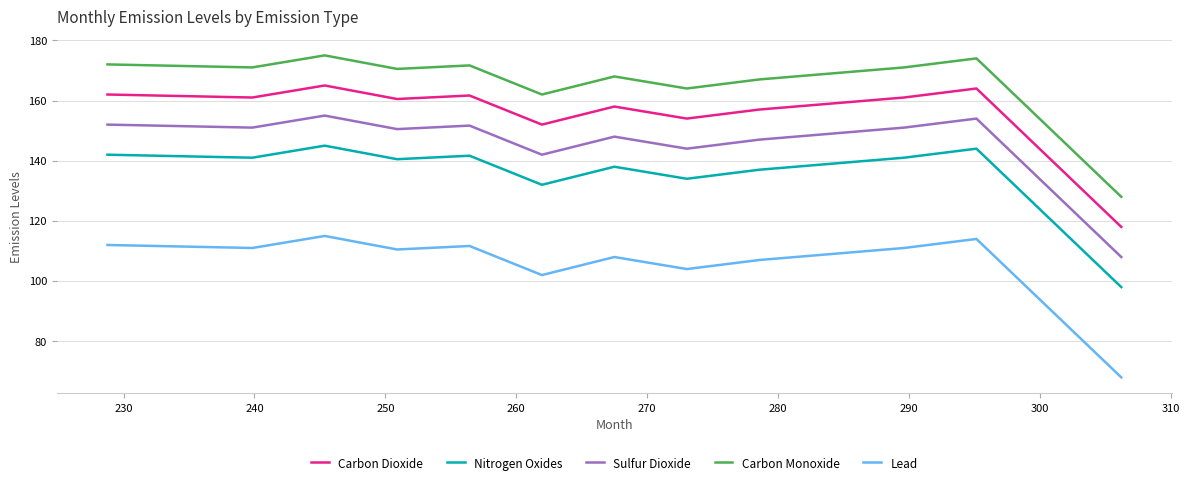

Rank the series by their maximum value, from highest to lowest.

Carbon Monoxide, Carbon Dioxide, Sulfur Dioxide, Nitrogen Oxides, Lead